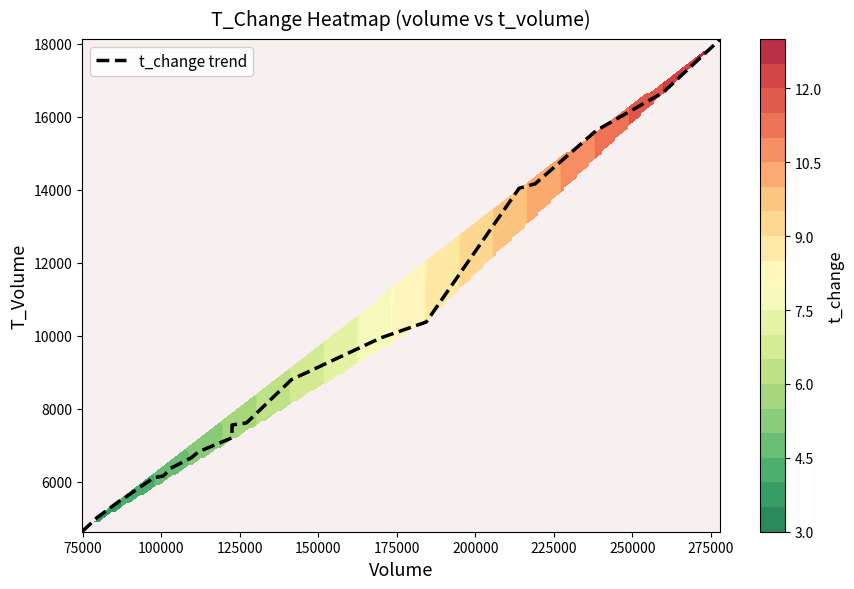

How many categories are shown in the chart?

20